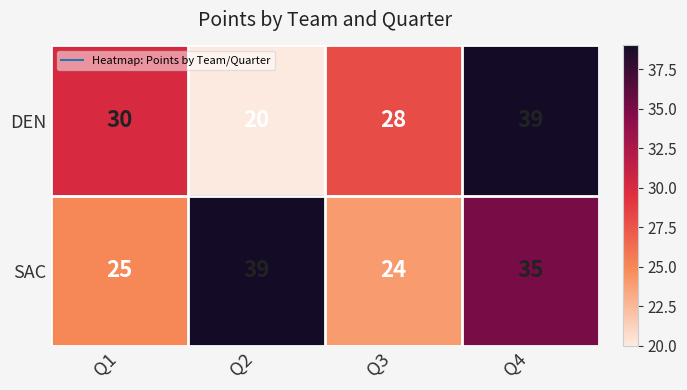

Is the value of DEN at Q2 greater than the value of SAC at Q1?

No